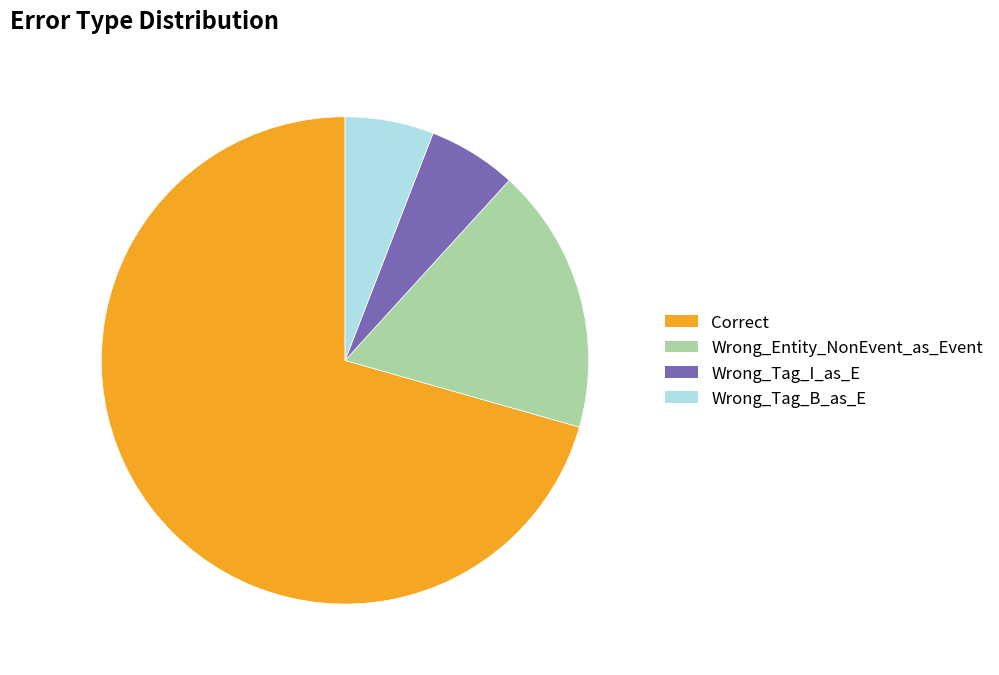

Approximately how many times larger is the value at Wrong_Tag_B_as_E compared to Correct?

0.1